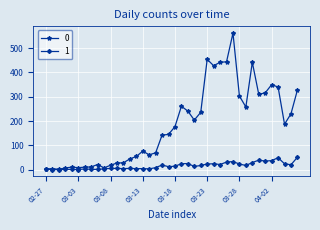

At how many categories does at least one series exceed 420?

6